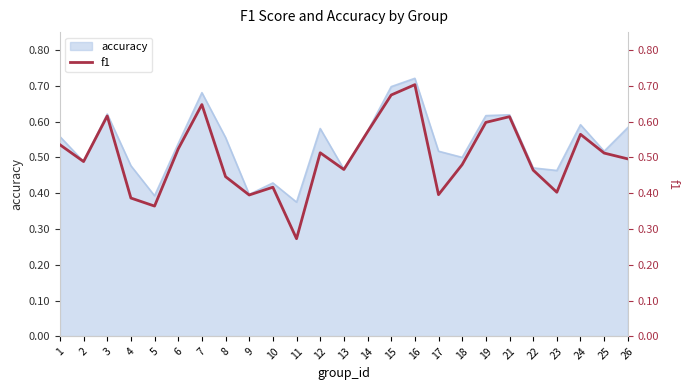

True or false: accuracy has a value of 0.7 at 13.

False